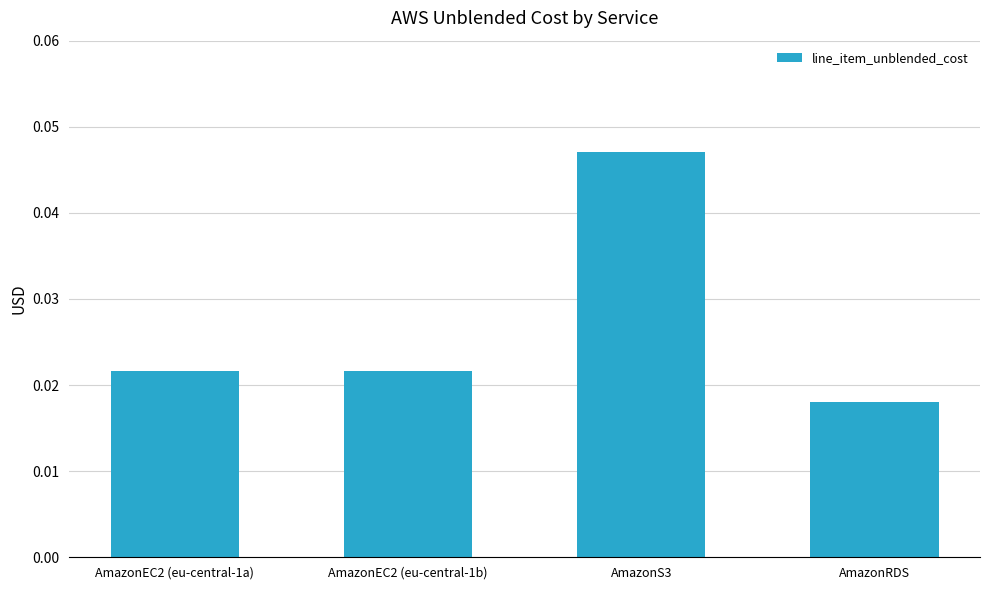

At which category does the chart reach its peak across all series?

AmazonS3